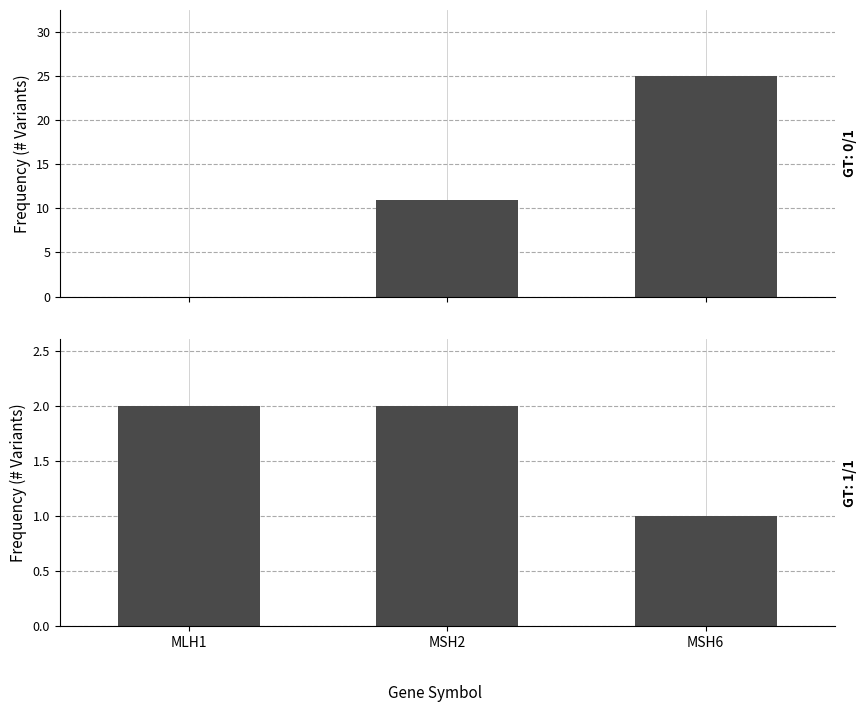

How many groups of bars are there?

3